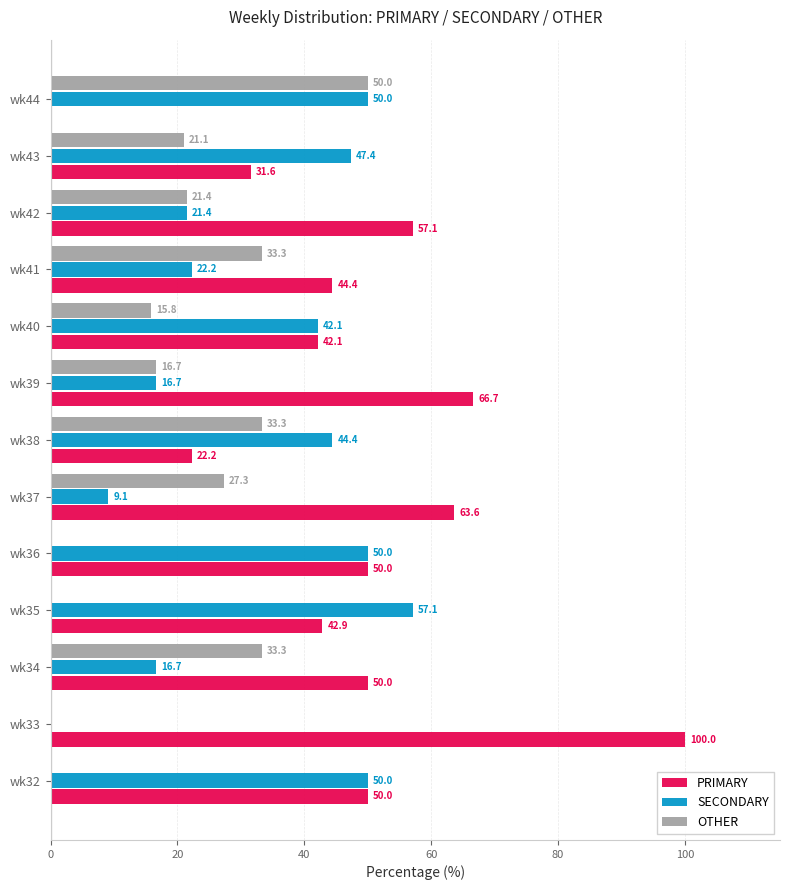

At which label is OTHER closest to 25?

wk37